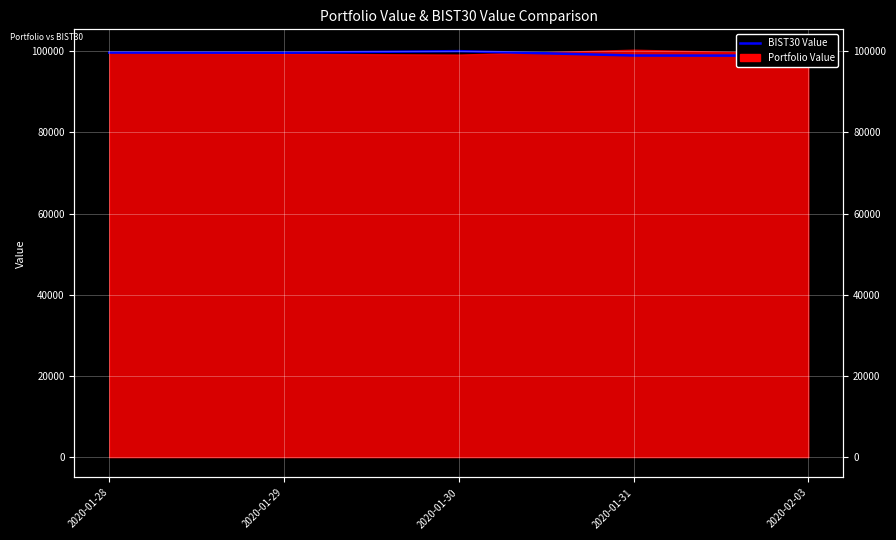

What is the label of the 1st point from the left?

2020-01-28